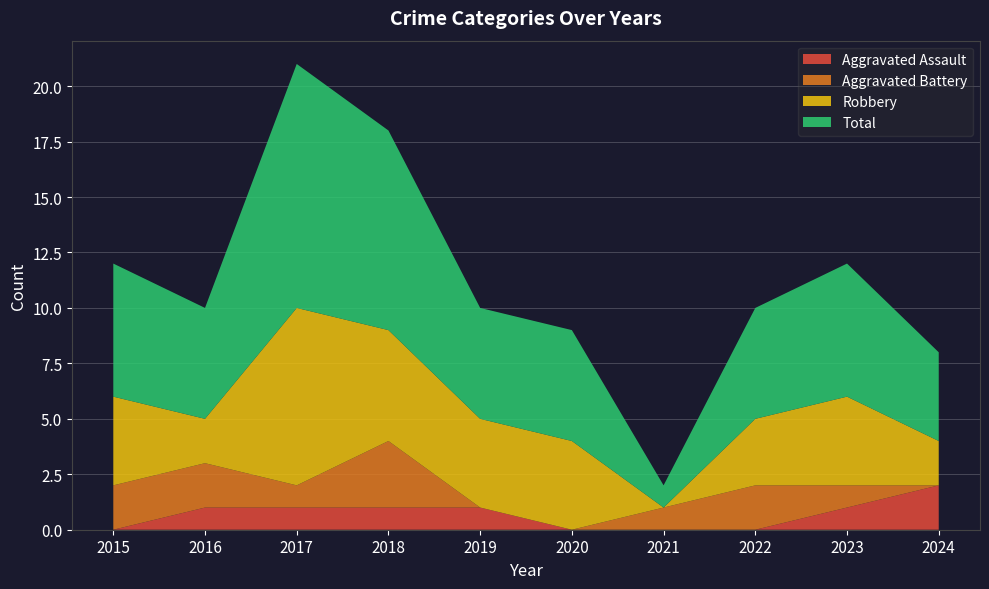

Reading left to right, transcribe all the data shown in this chart.

Aggravated Assault: 2015=0	2016=1	2017=1	2018=1	2019=1	2020=0	2021=0	2022=0	2023=1	2024=2
Aggravated Battery: 2015=2	2016=2	2017=1	2018=3	2019=0	2020=0	2021=1	2022=2	2023=1	2024=0
Robbery: 2015=4	2016=2	2017=8	2018=5	2019=4	2020=4	2021=0	2022=3	2023=4	2024=2
Total: 2015=6	2016=5	2017=11	2018=9	2019=5	2020=5	2021=1	2022=5	2023=6	2024=4